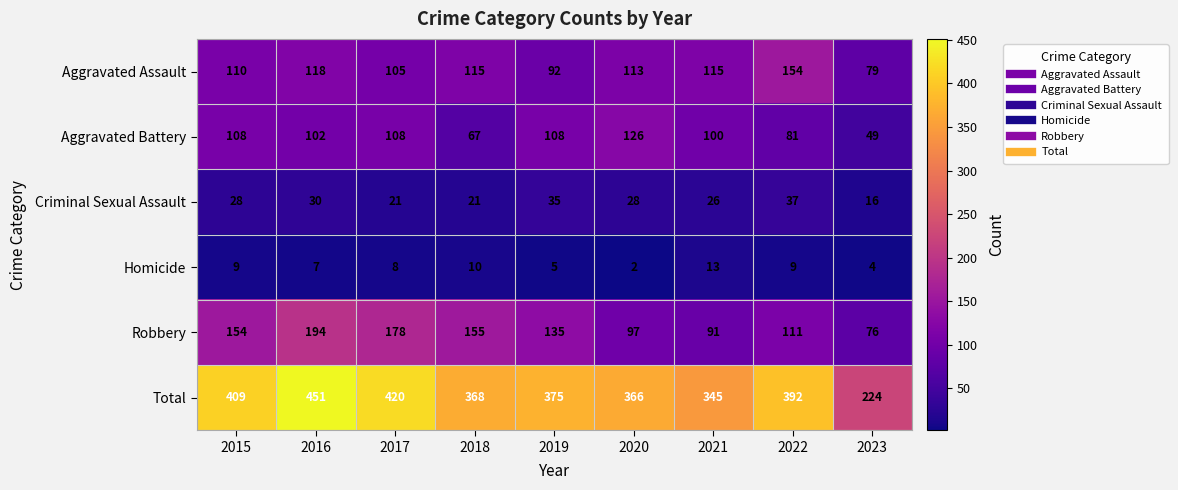

At how many categories does at least one series exceed 221?

9